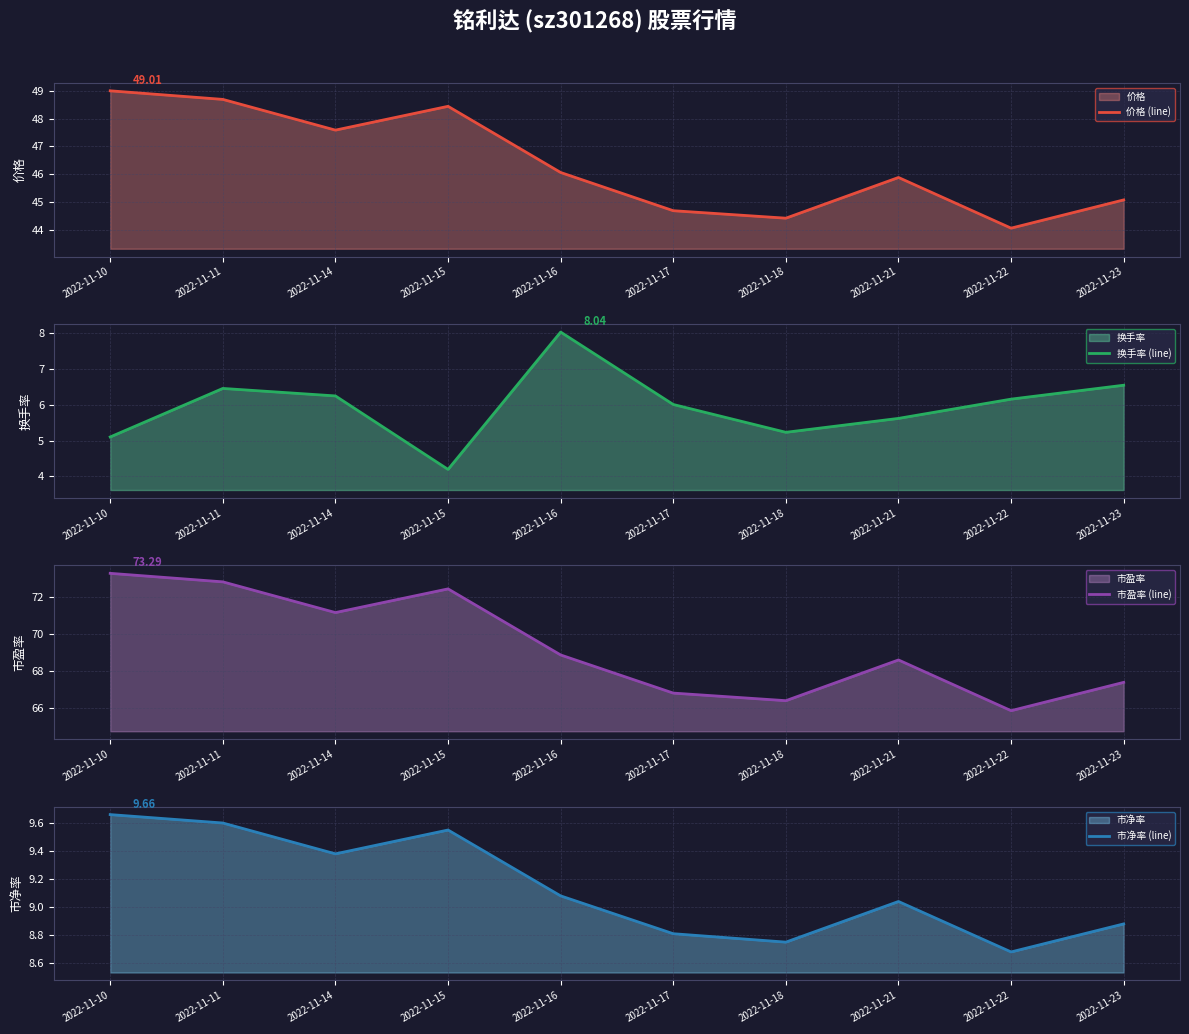

At 2022-11-23, list the series in order from smallest to largest.

换手率 (line), 市净率 (line), 价格 (line), 市盈率 (line)